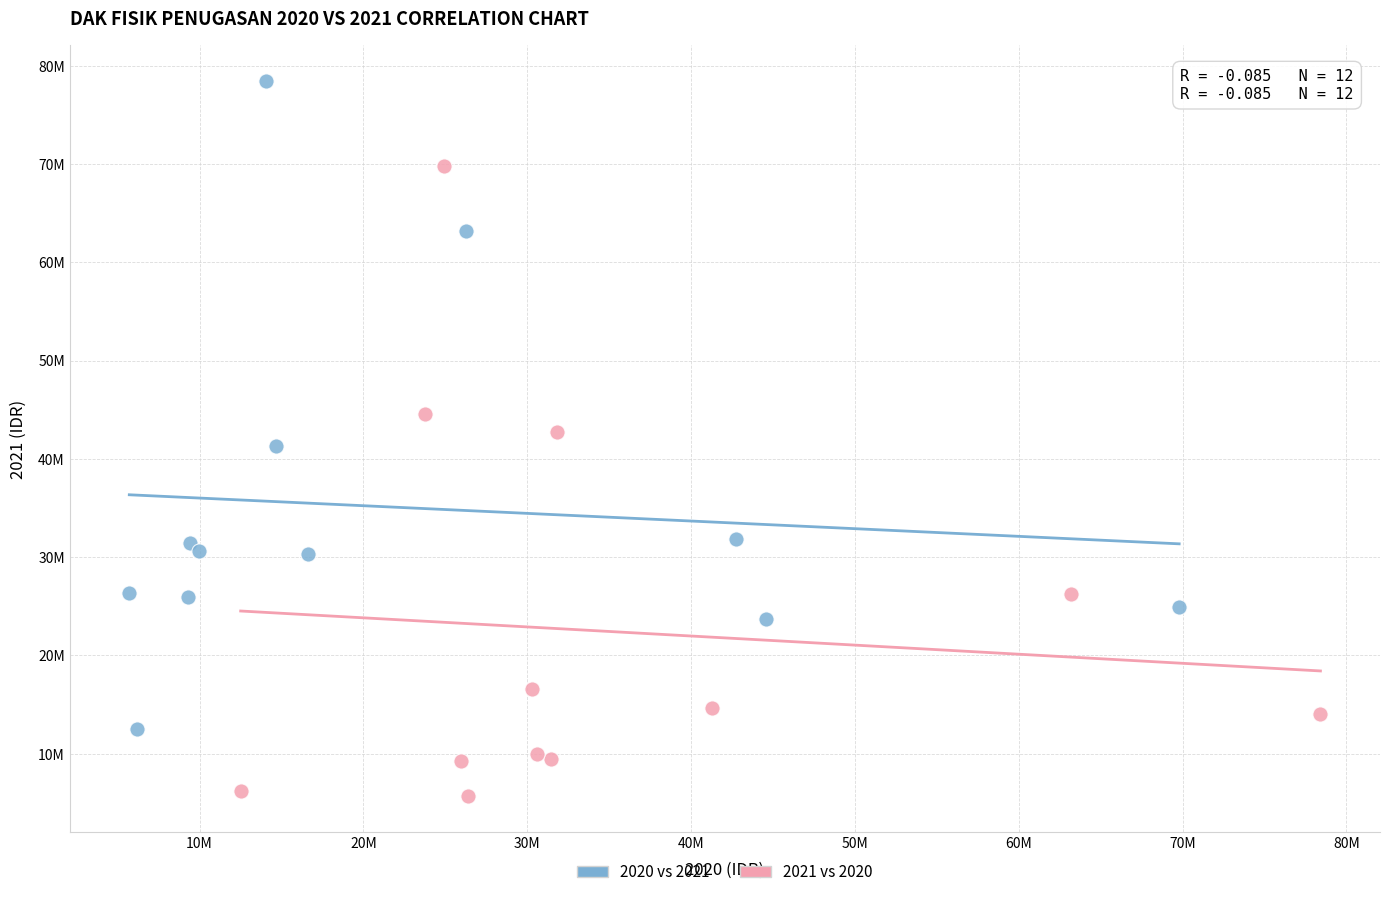

Which series contains the highest Y value?

2020 vs 2021